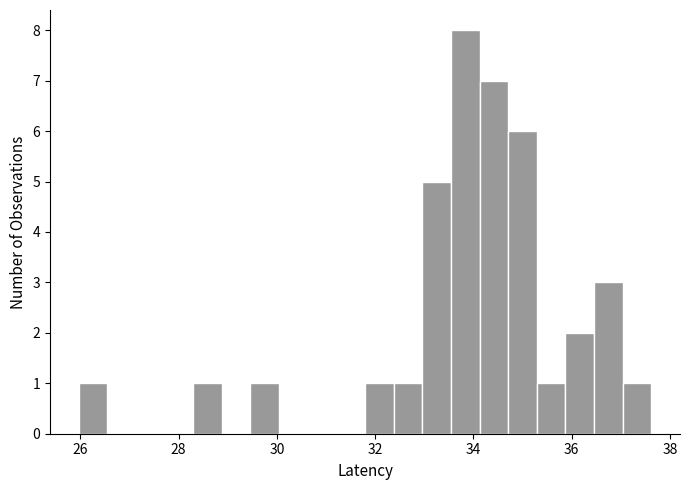

Read against the x-axis, roughly where is the centre of the tallest bar?

33.8